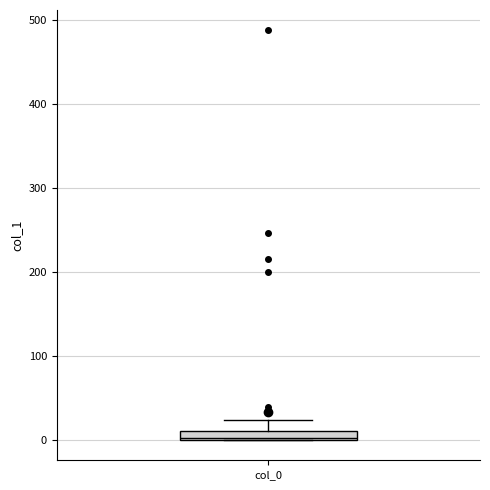

Where is the lower edge of the box for col_0 on the y-axis? The values are not printed on the chart, so give them approximately, as read against the axis.

0